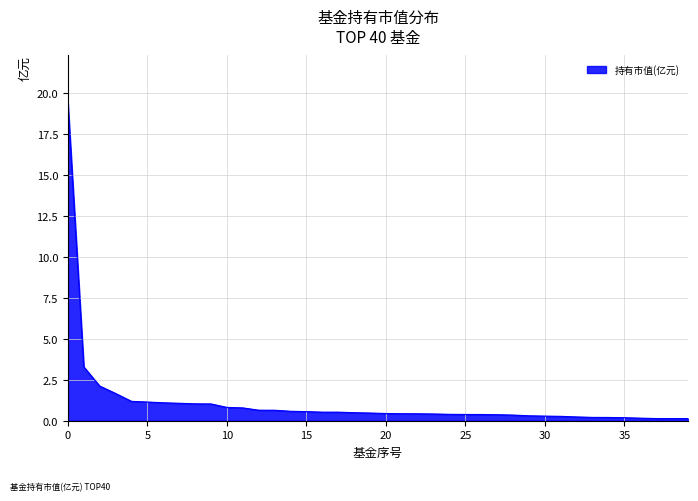

What is the maximum value shown in the chart?

19.4